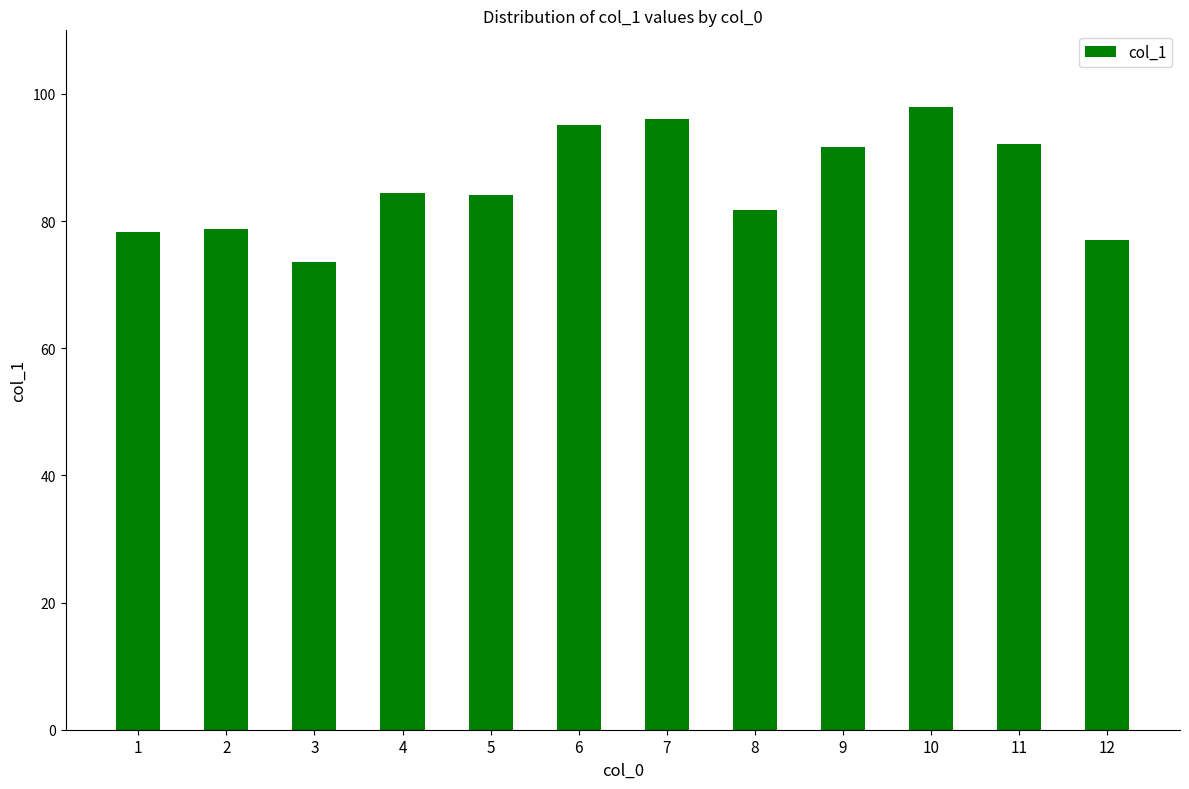

What is the value of the 9th bar from the left?

91.6